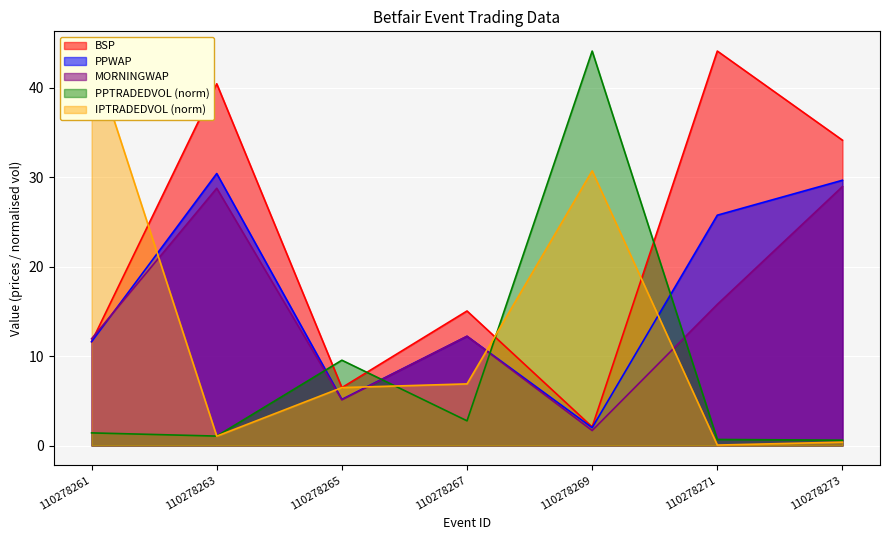

How many times do IPTRADEDVOL and PPWAP cross each other?

5